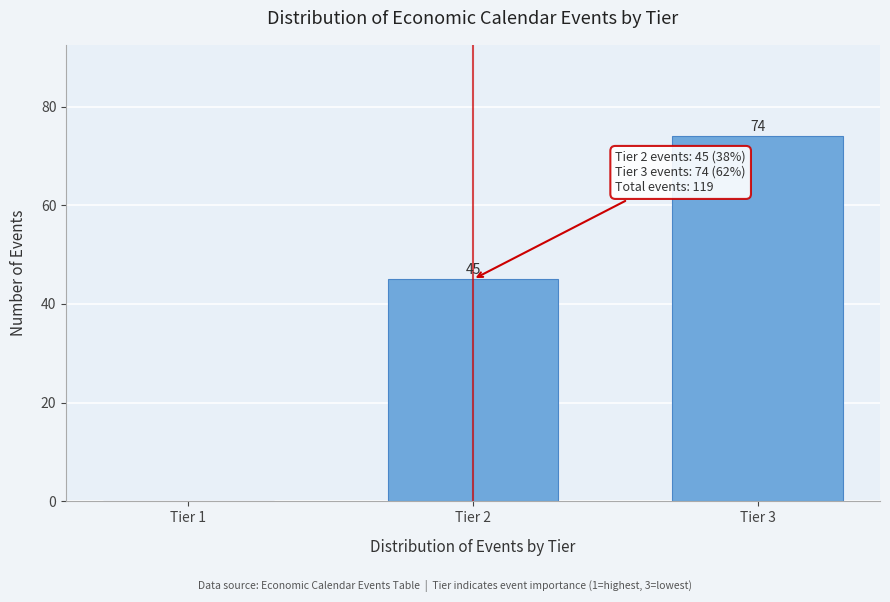

Reading right to left, list all the values displayed in this chart.

Tier 3=74	Tier 2=45	Tier 1=0